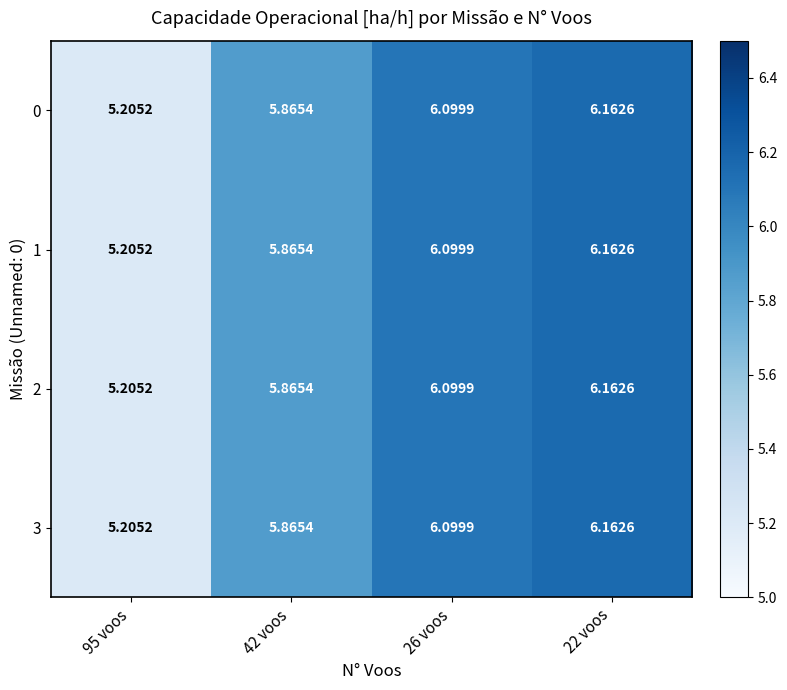

Reading right to left, what are all the values shown in this chart?

0: 22 voos=6.2	26 voos=6.1	42 voos=5.9	95 voos=5.2
1: 22 voos=6.2	26 voos=6.1	42 voos=5.9	95 voos=5.2
2: 22 voos=6.2	26 voos=6.1	42 voos=5.9	95 voos=5.2
3: 22 voos=6.2	26 voos=6.1	42 voos=5.9	95 voos=5.2